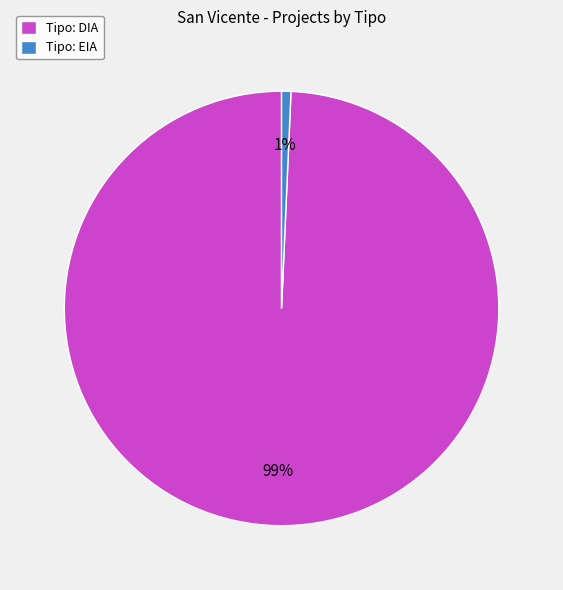

Is there any slice that represents more than half of the pie?

Yes